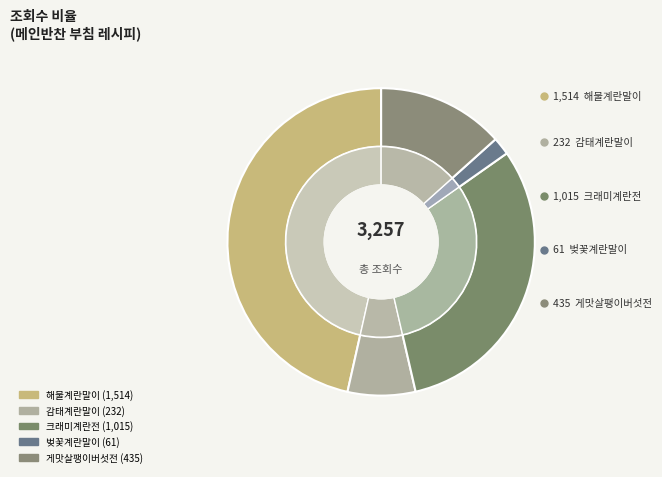

Does 게맛살팽이버섯전 account for over 50% of the chart?

No